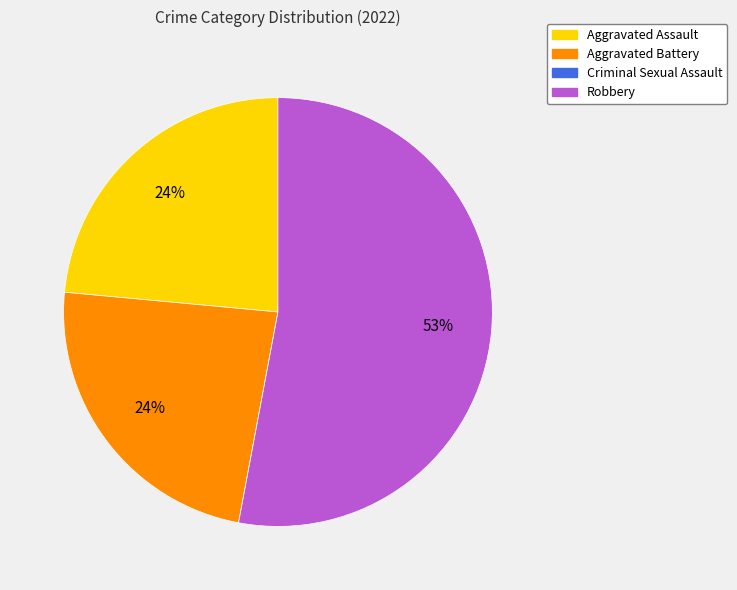

Combined, do Aggravated Battery and Aggravated Assault account for over 50%?

No